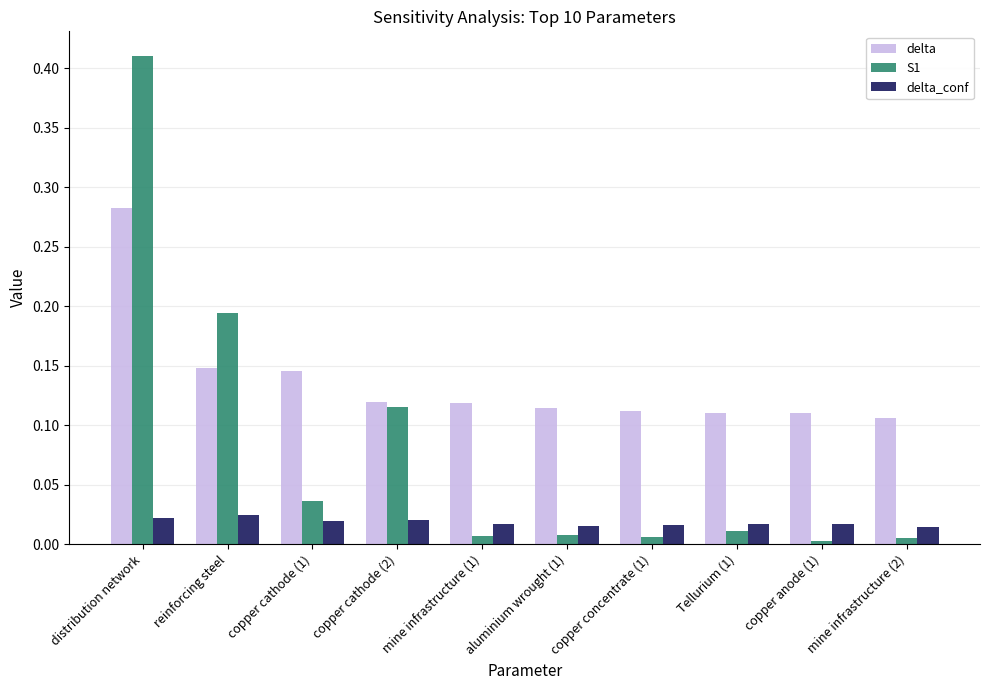

Which label corresponds to the largest value in the chart?

distribution network